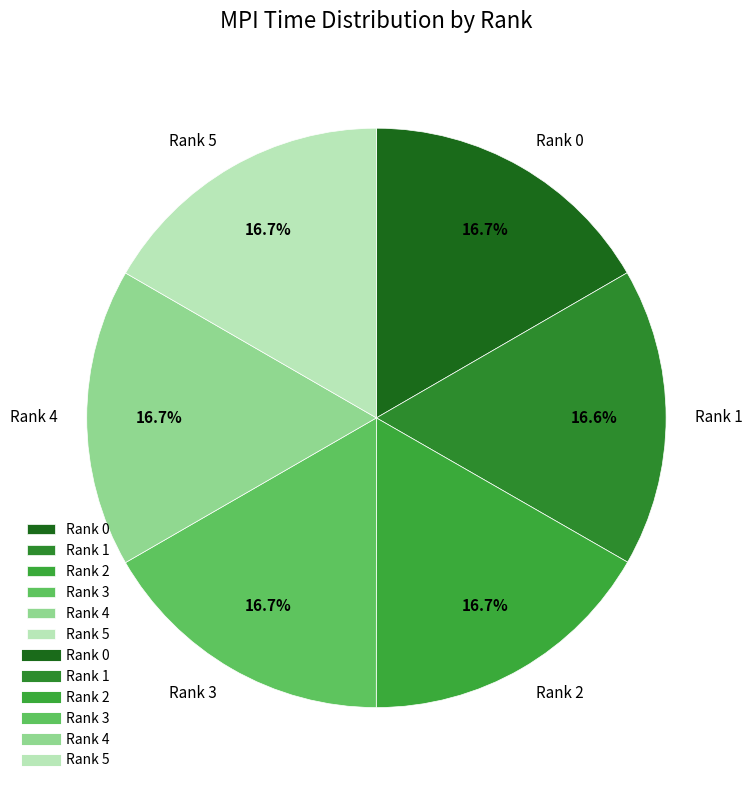

To the nearest percent, what portion does Rank 0 represent?

17%